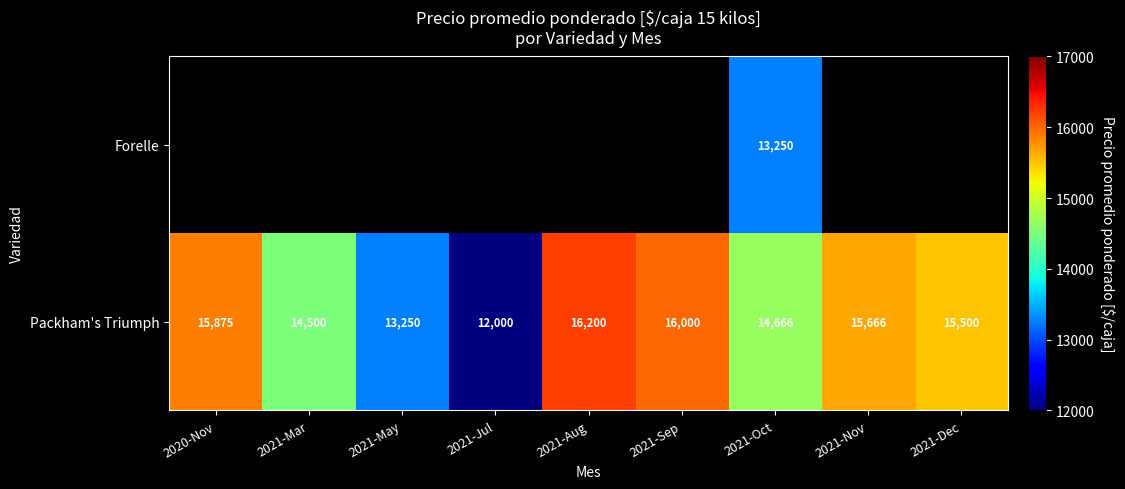

The Packham's Triumph series shows 9801 at 2021-Aug. True or false?

False